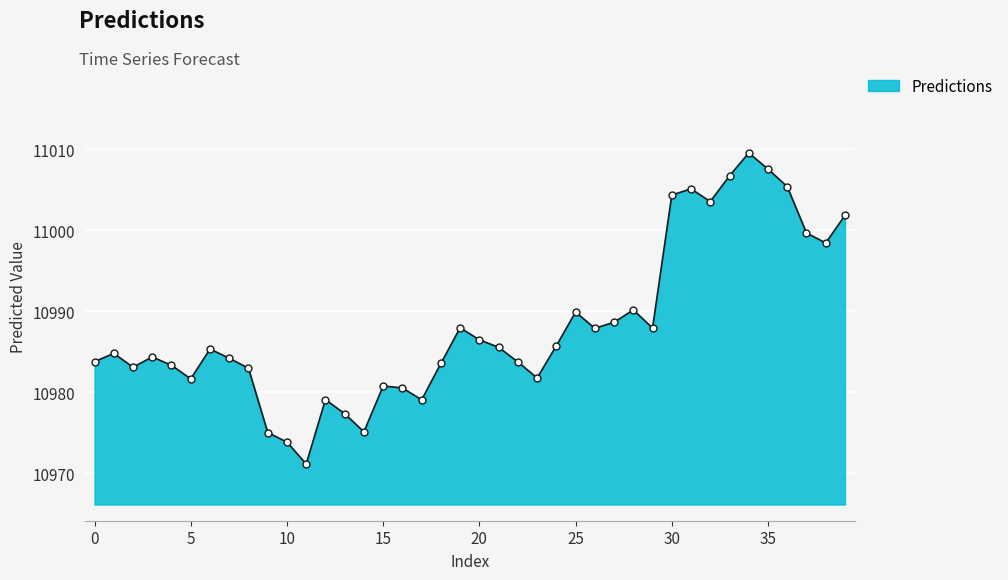

What is the minimum value shown in the chart?

10971.1